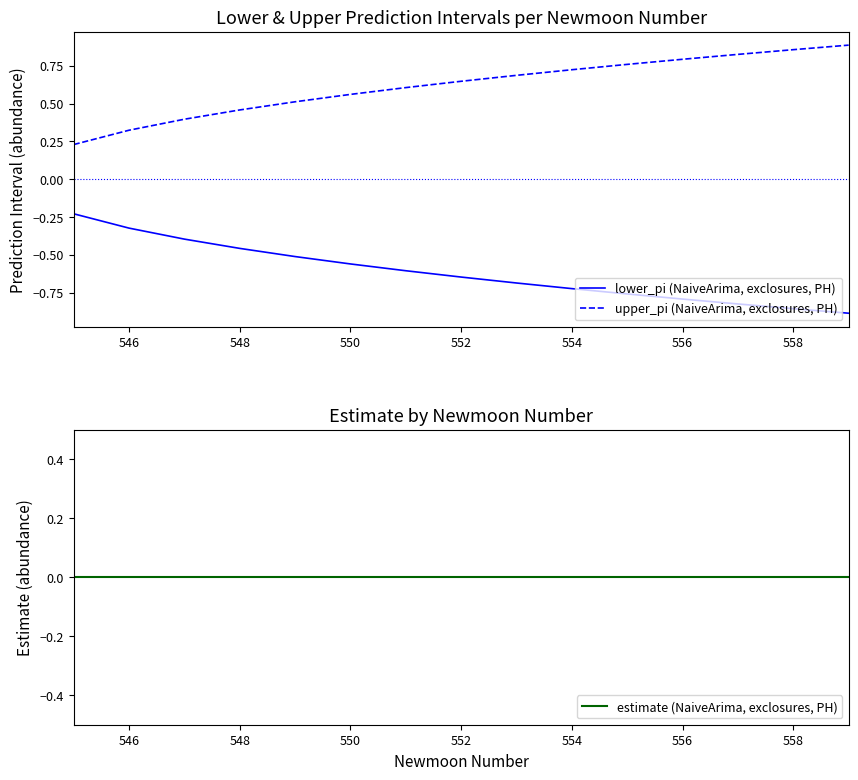

True or false: lower_pi (NaiveArima, exclosures, PH) and upper_pi (NaiveArima, exclosures, PH) intersect in this chart.

False